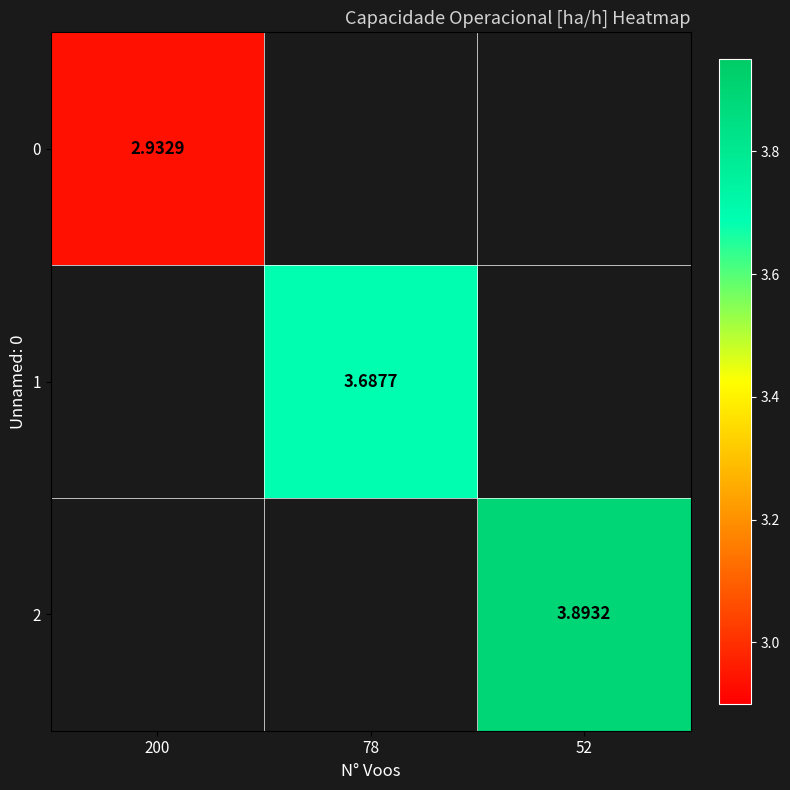

How many positive values does the 1 series have?

1